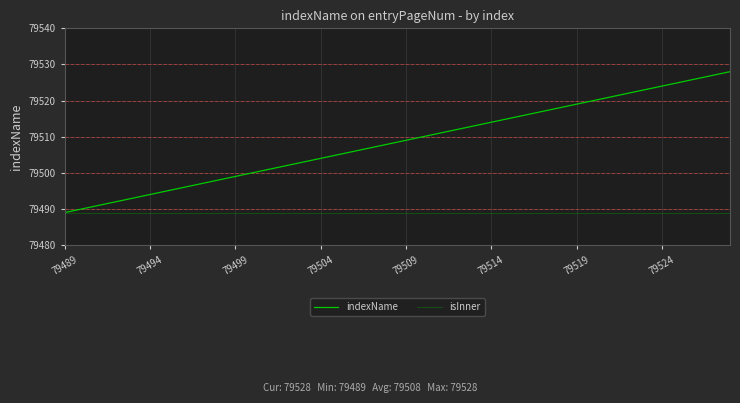

How many lines are shown in the chart?

2